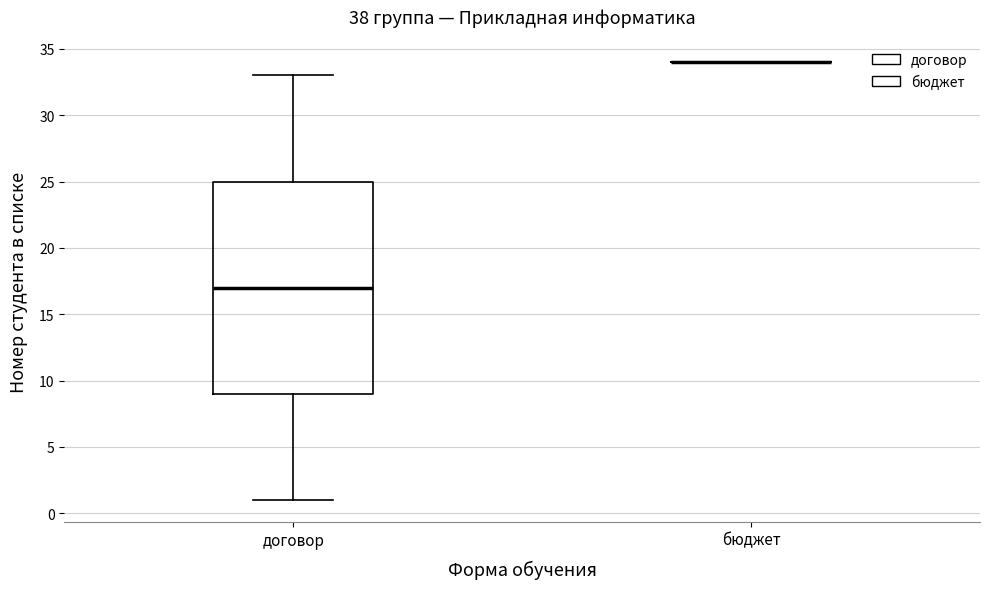

Which box is the tallest, from its lower edge to its upper edge?

договор